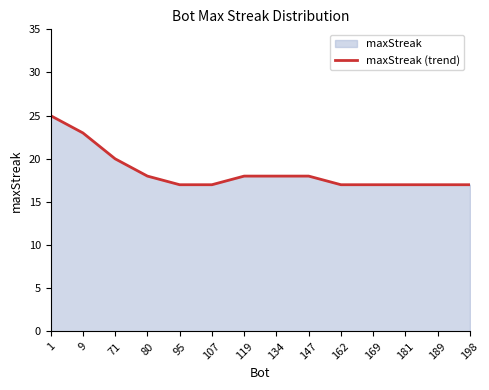

List the labels in order of value, largest first.

1, 9, 71, 80, 119, 134, 147, 95, 107, 162, 169, 181, 189, 198